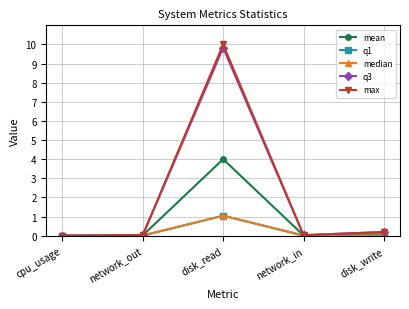

How many lines are shown in the chart?

5